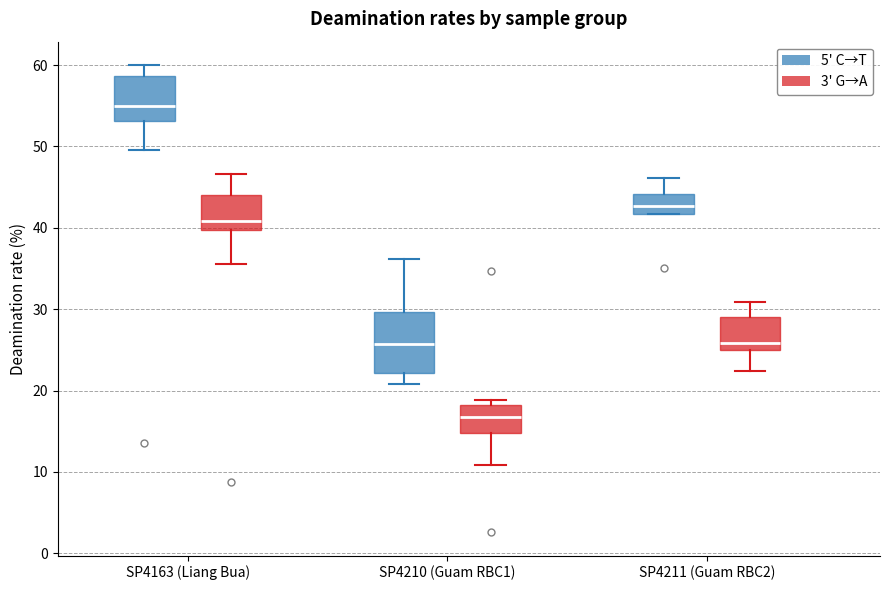

Which box is the tallest, from its lower edge to its upper edge?

SP4210 (Guam RBC1) (5' C→T)